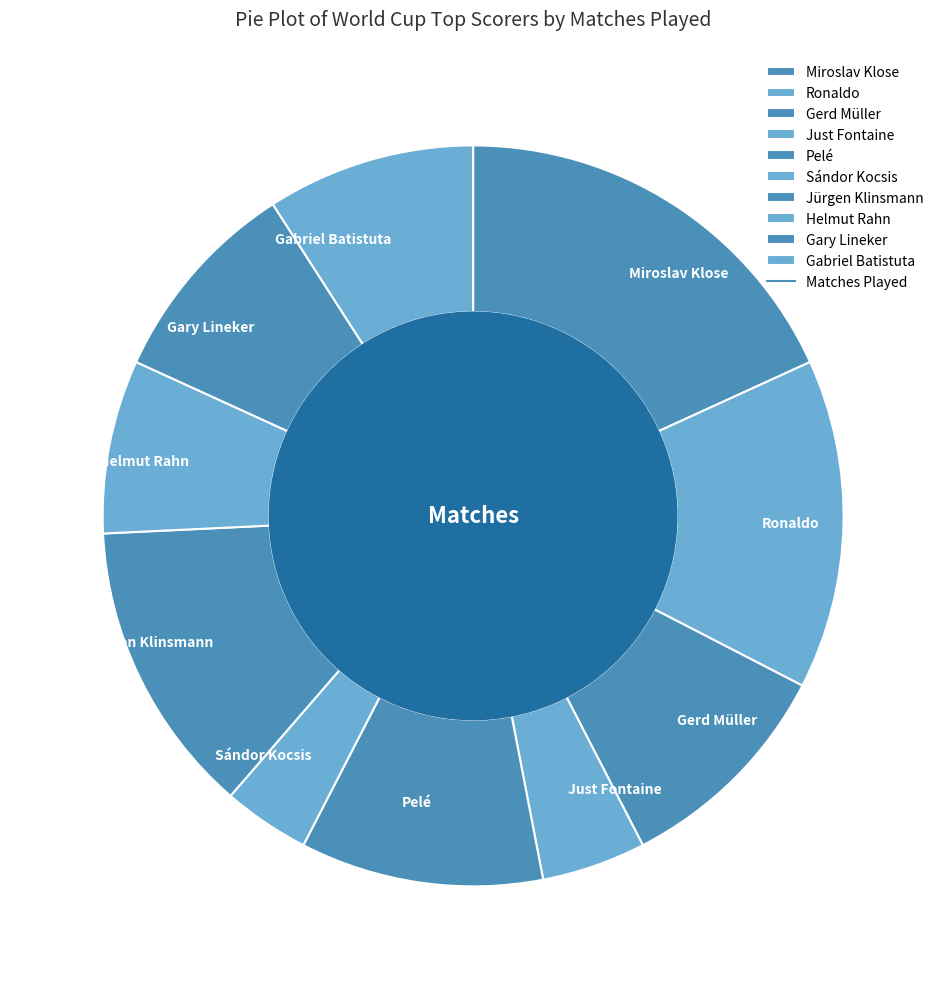

Is the sum of Gabriel Batistuta and Sándor Kocsis greater than half?

No